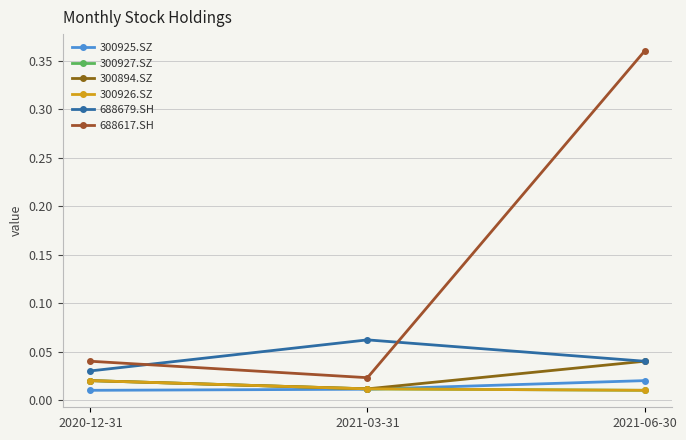

Does the chart have visible grid lines?

Yes